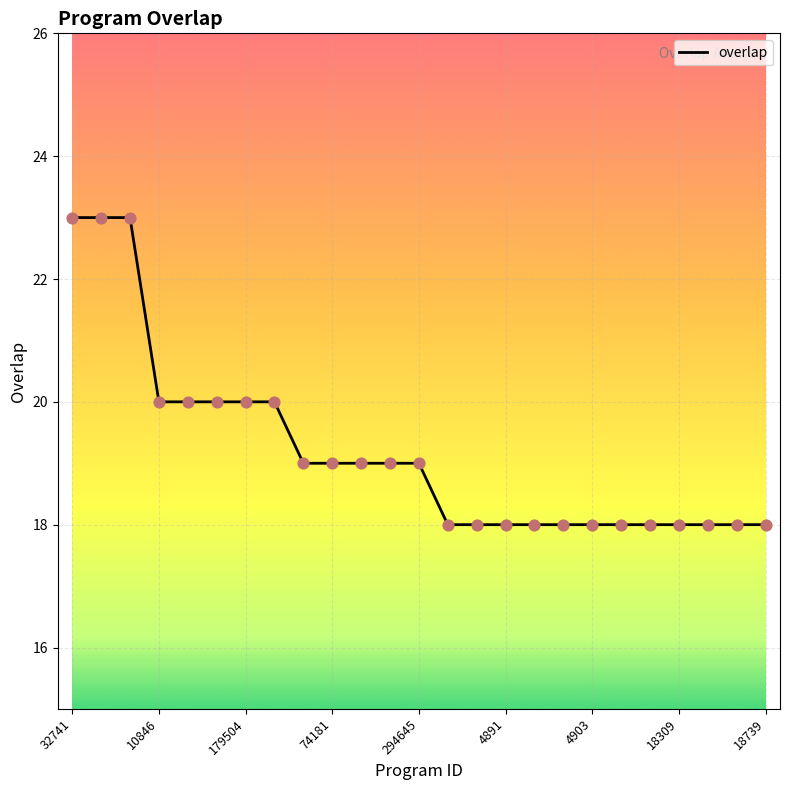

What is the difference between the maximum and minimum values?

5